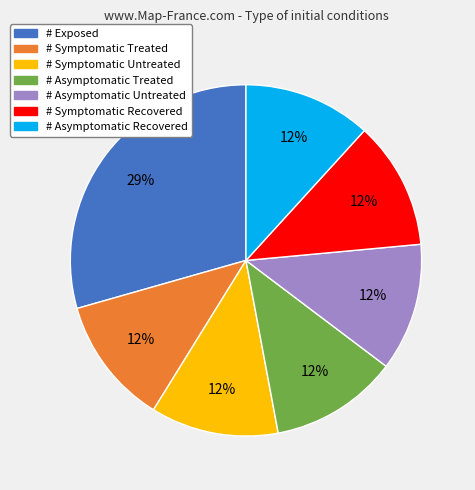

To the nearest percent, what percentage of the pie is # Exposed?

29%